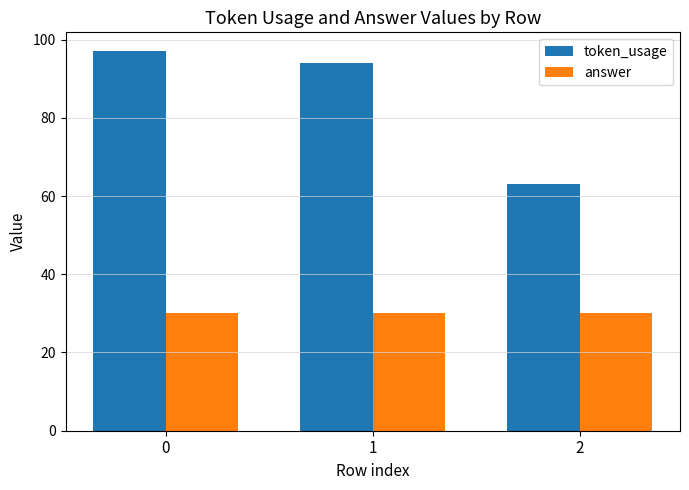

Between 0 and 2, which series saw the biggest shift?

token_usage